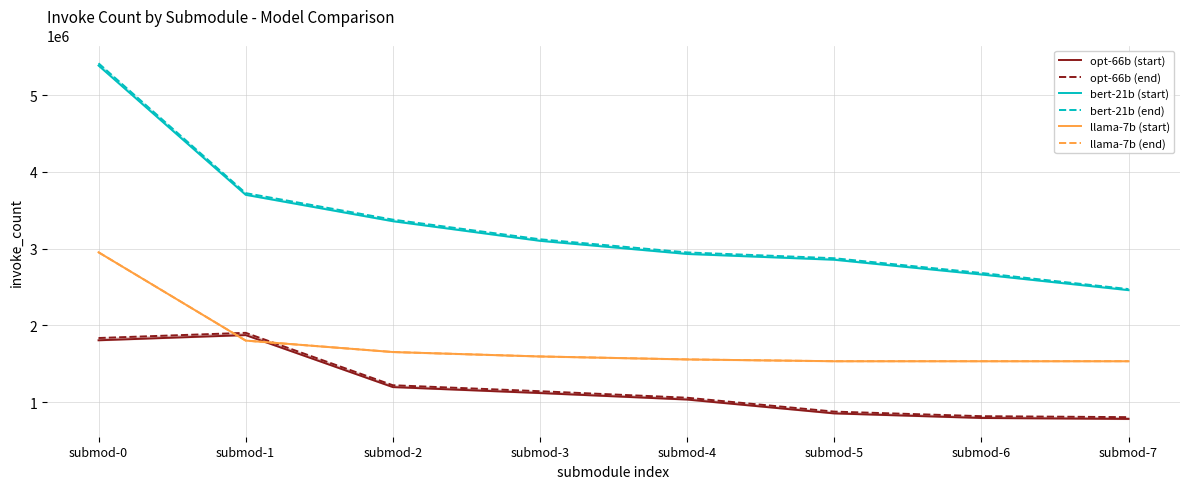

List the labels in order of opt-66b (start) value, largest first.

submod-1, submod-0, submod-2, submod-3, submod-4, submod-5, submod-6, submod-7